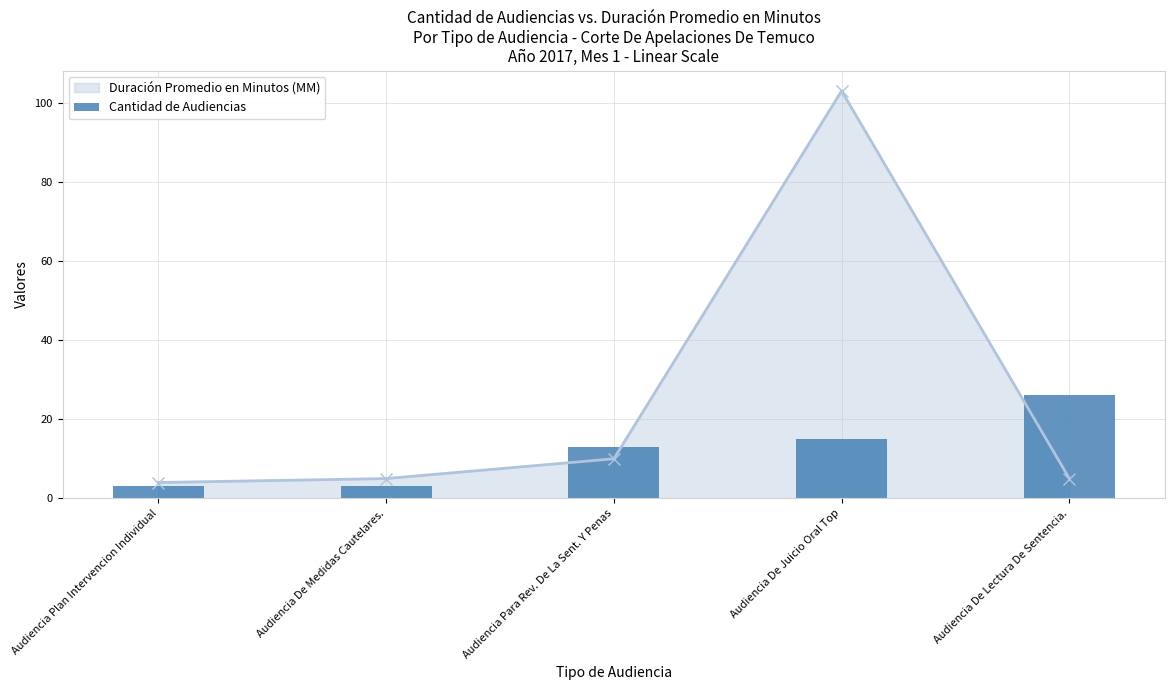

Approximately how many times larger is the value at Audiencia Plan Intervencion Individual compared to Audiencia De Juicio Oral Top?

0.2